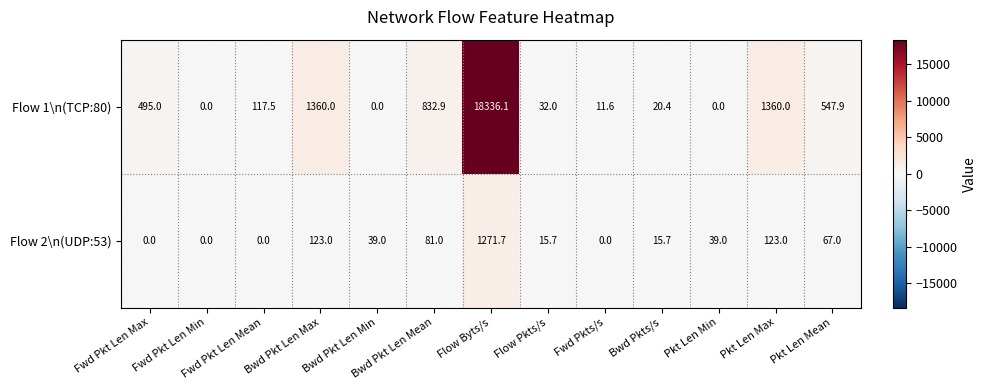

What is the difference between the maximum and minimum values in the Flow 1\n(TCP:80) series?

18336.1